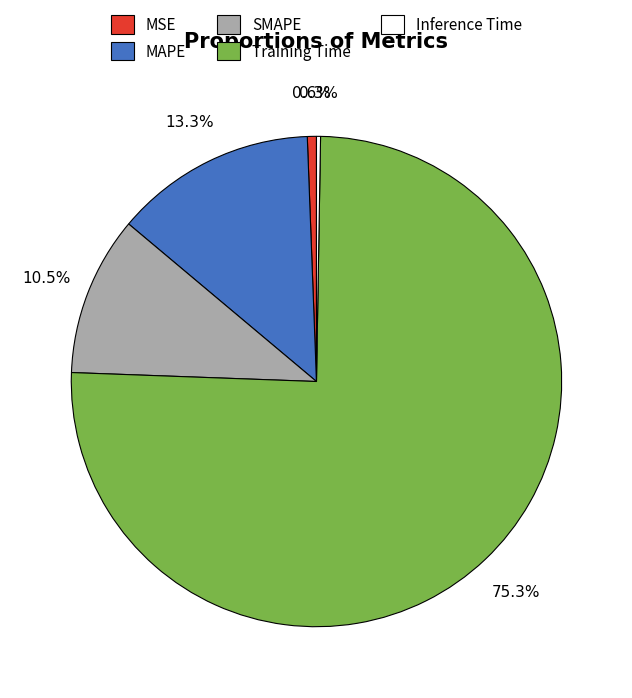

To the nearest percent, what is the average slice percentage?

20%